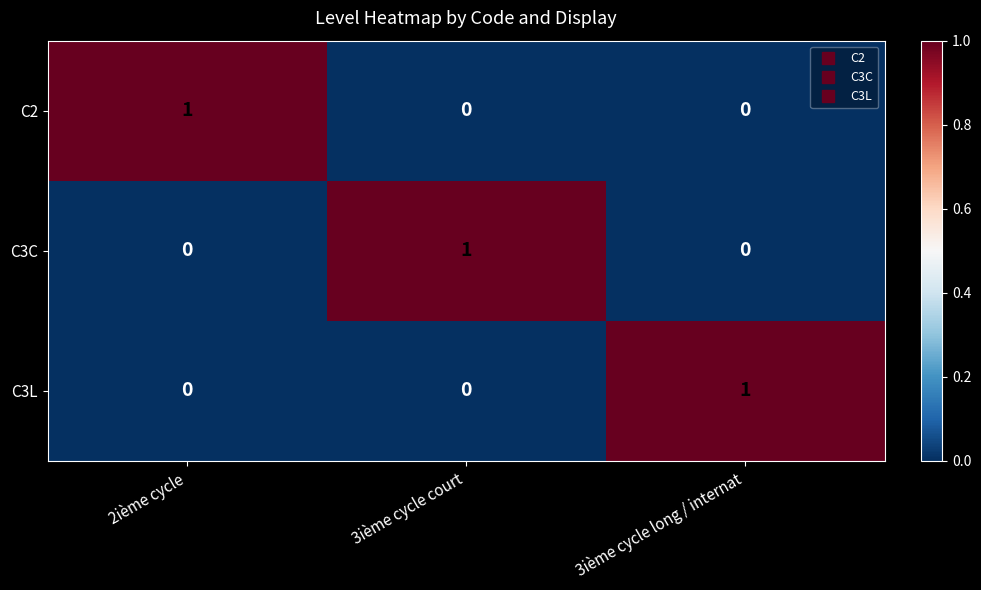

Is the value of C3L at 2ième cycle greater than the value of C3C at 3ième cycle court?

No